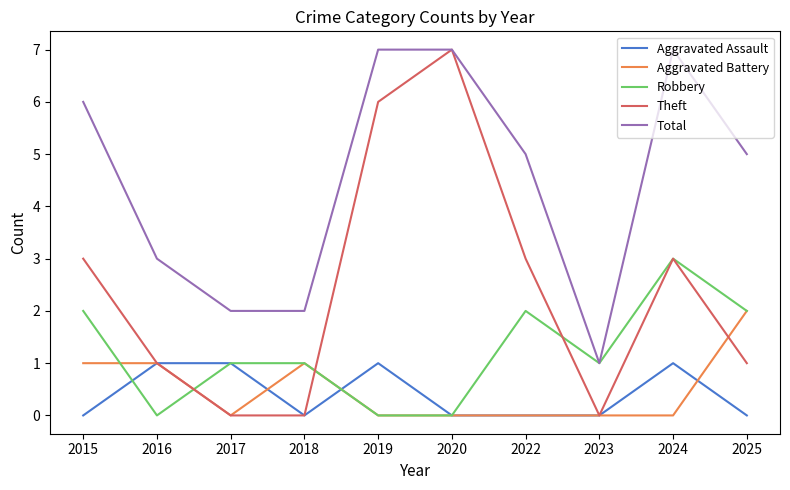

What is the difference between the highest and lowest values at 2020?

7